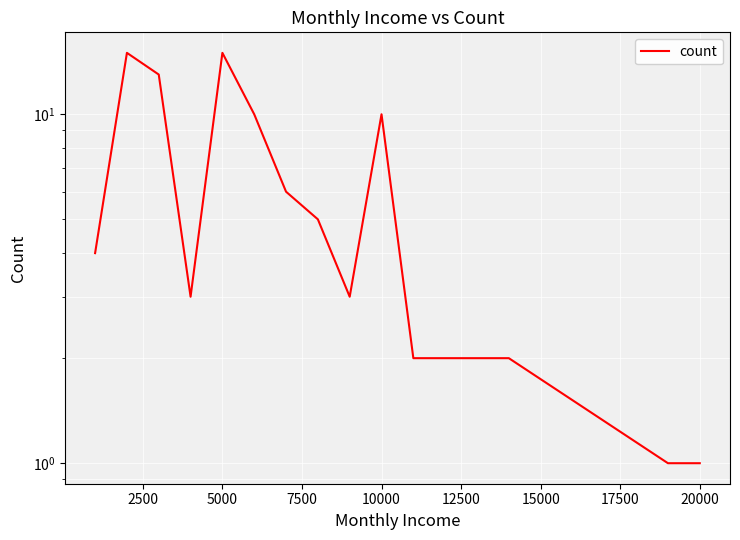

How many interior local valleys (lower than both neighbors) does the data have?

2